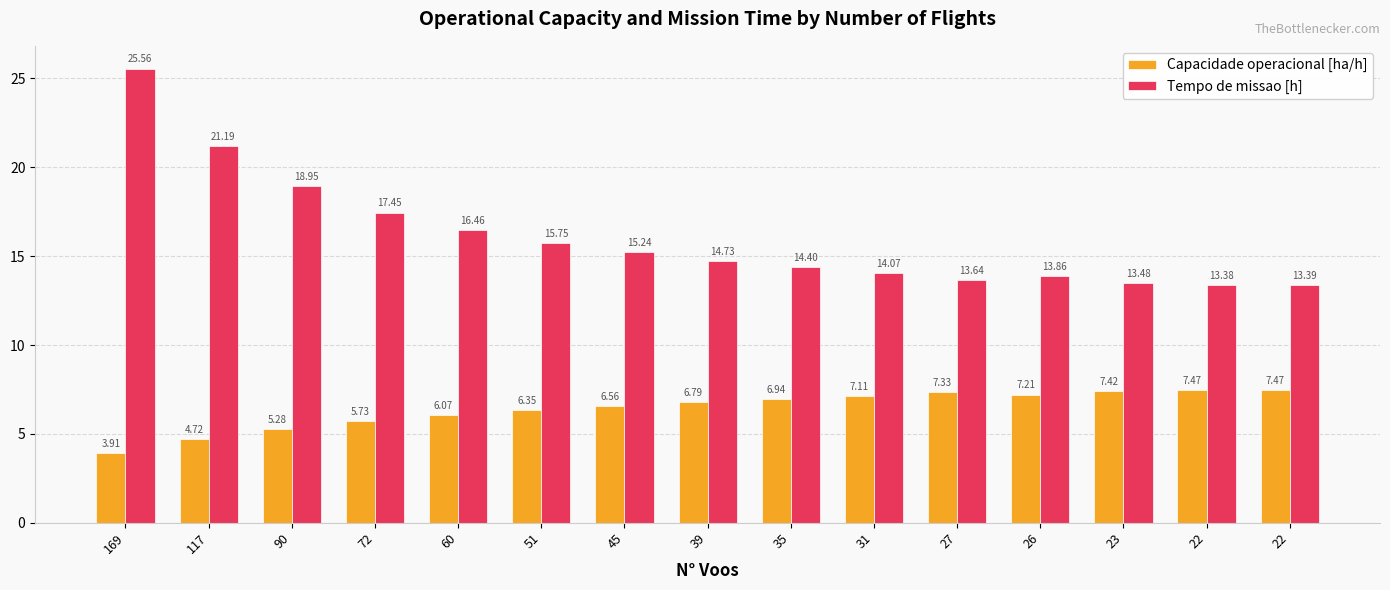

Rank the series by their maximum value, from highest to lowest.

Tempo de missao [h], Capacidade operacional [ha/h]